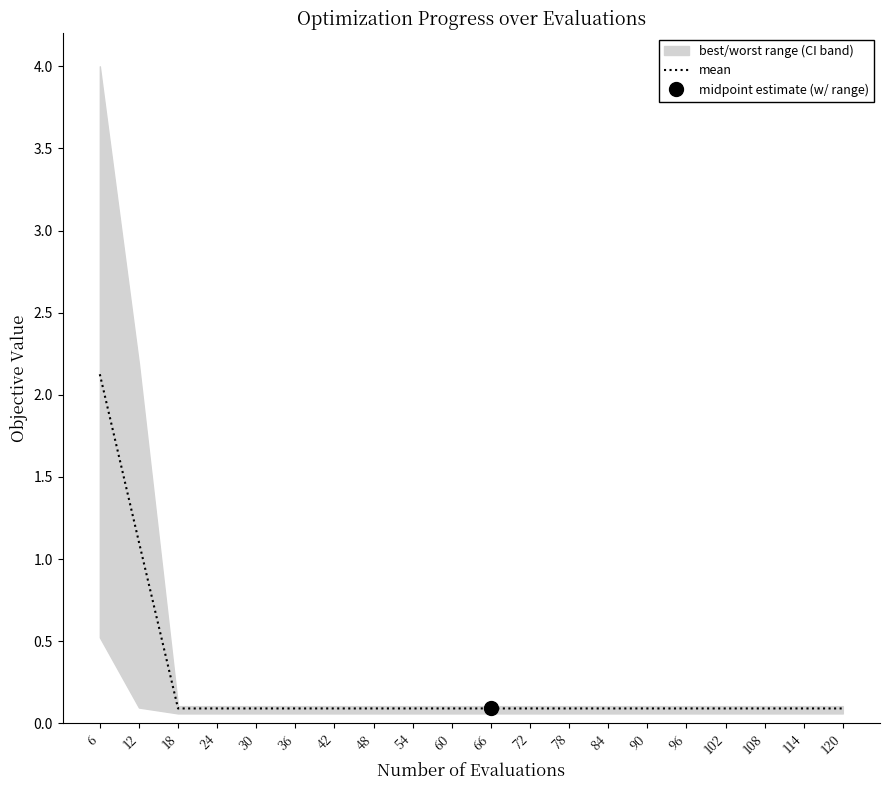

Reading left to right, list all the values displayed in this chart.

6=2.1	12=1.1	18=0.1	24=0.1	30=0.1	36=0.1	42=0.1	48=0.1	54=0.1	60=0.1	66=0.1	72=0.1	78=0.1	84=0.1	90=0.1	96=0.1	102=0.1	108=0.1	114=0.1	120=0.1